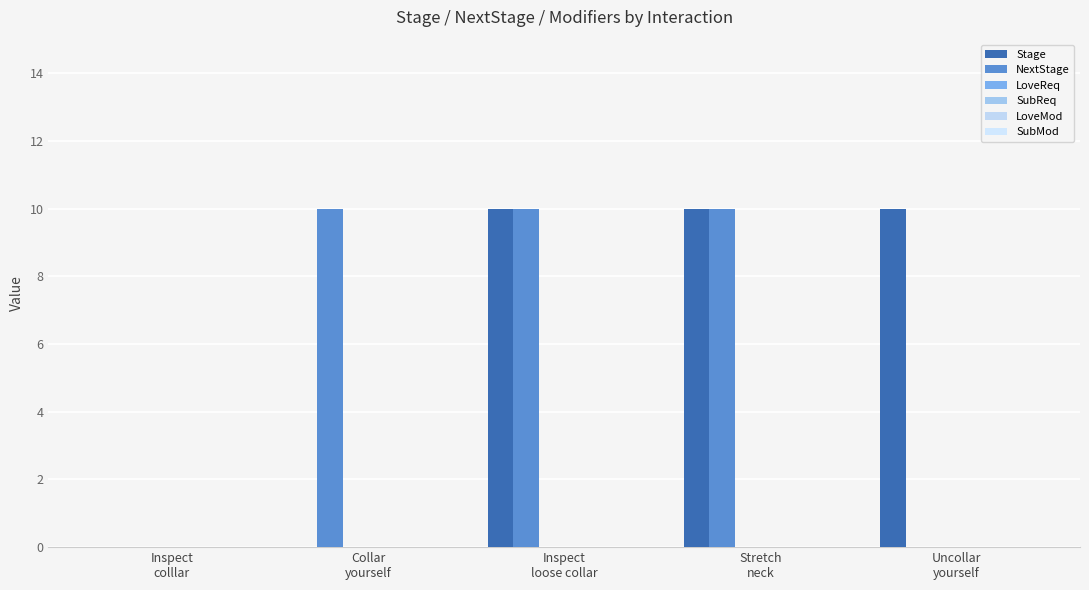

Rank the categories by NextStage value from highest to lowest.

Collar
yourself, Inspect
loose collar, Stretch
neck, Inspect
colllar, Uncollar
yourself